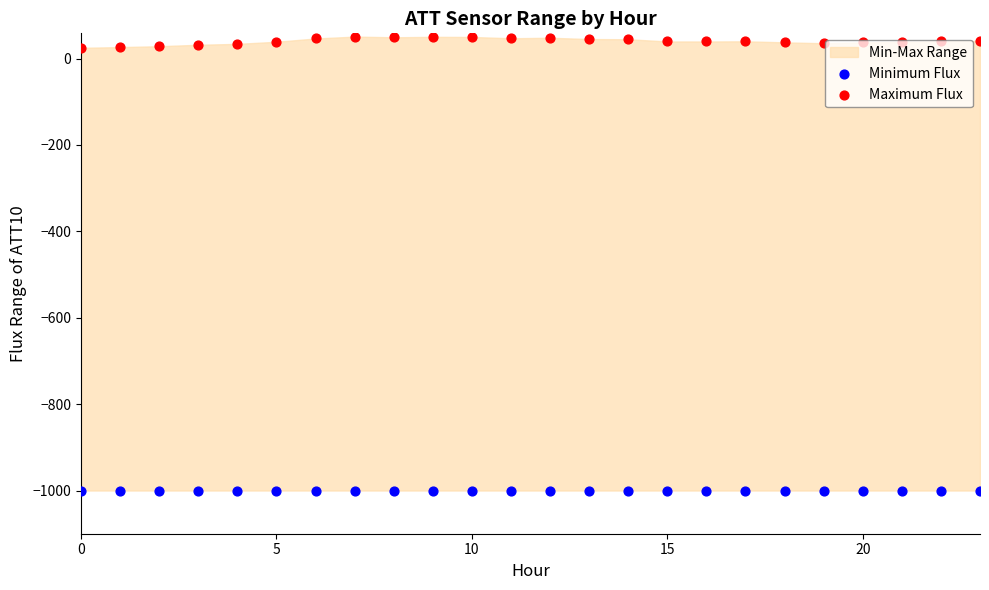

Which series contains the highest Y value?

Maximum Flux